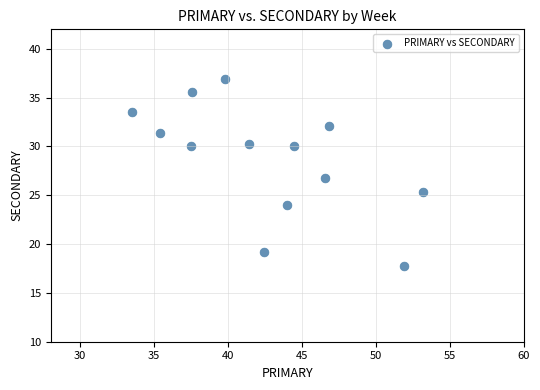

What is the range of Y values (max minus min)?

19.2